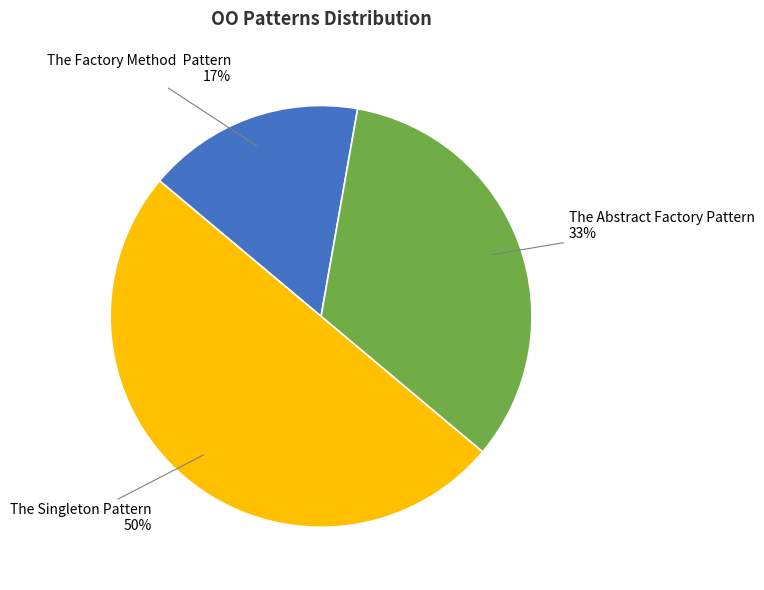

To the nearest percent, what is the average slice percentage?

33%